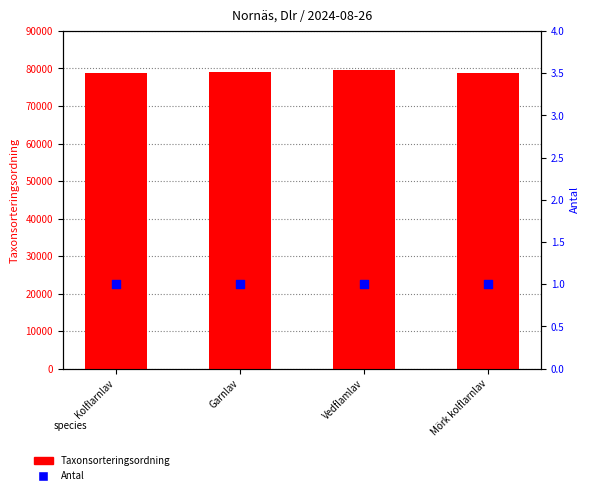

What is the total value across all series at Mörk kolflarnlav?

78740